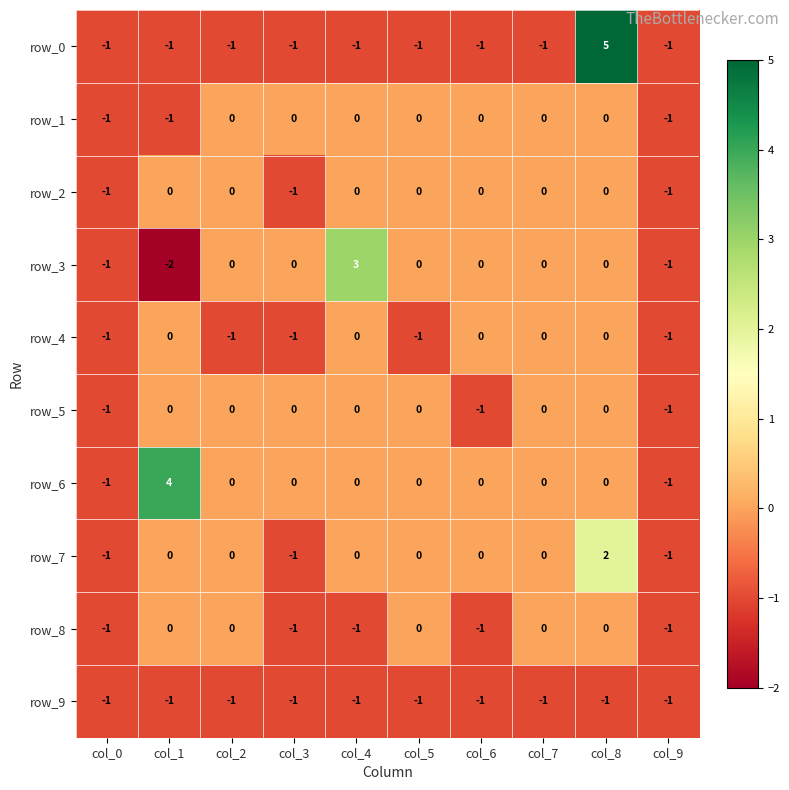

What is the lowest value of the row_9 series?

-1